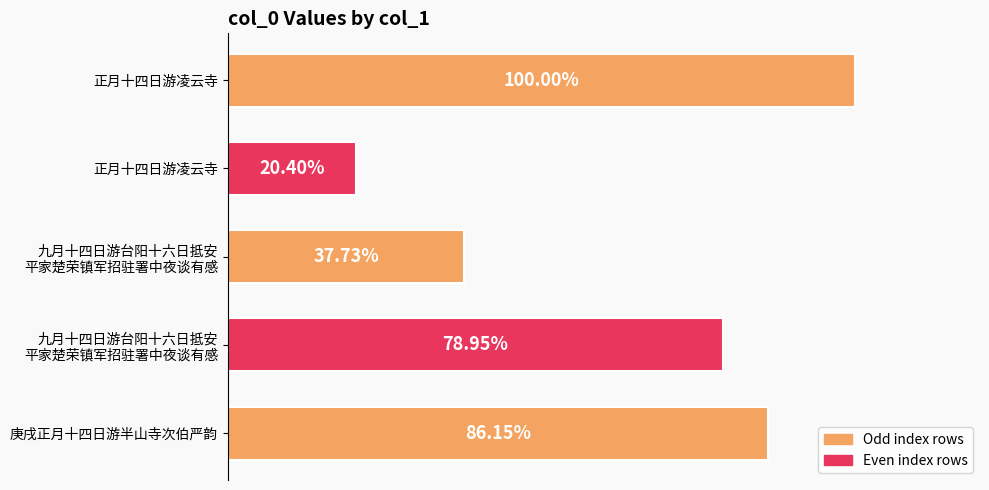

How many values are below 772856?

2